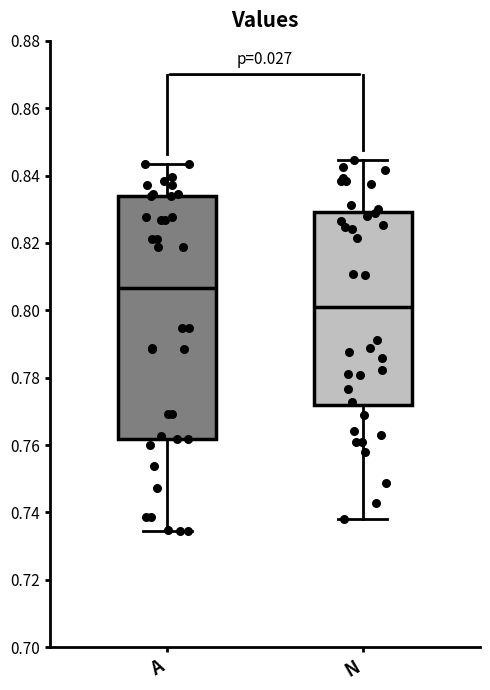

Where is the lower edge of the box for A on the y-axis? The values are not printed on the chart, so give them approximately, as read against the axis.

0.762